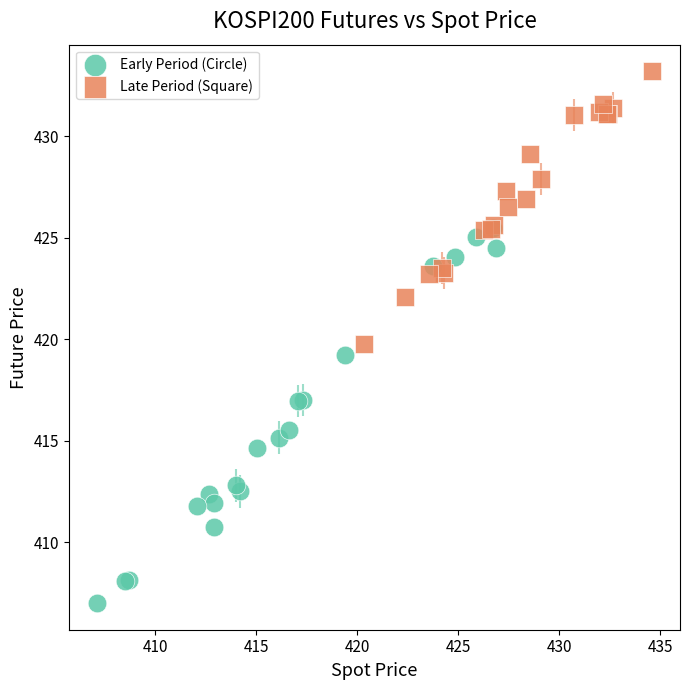

Which series has the widest spread of Y values?

Early Period (Circle)